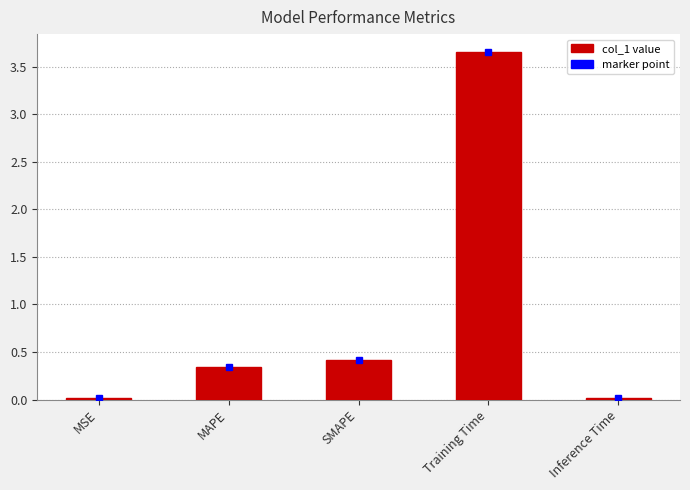

Are the bars grouped side by side (vs. stacked)?

No